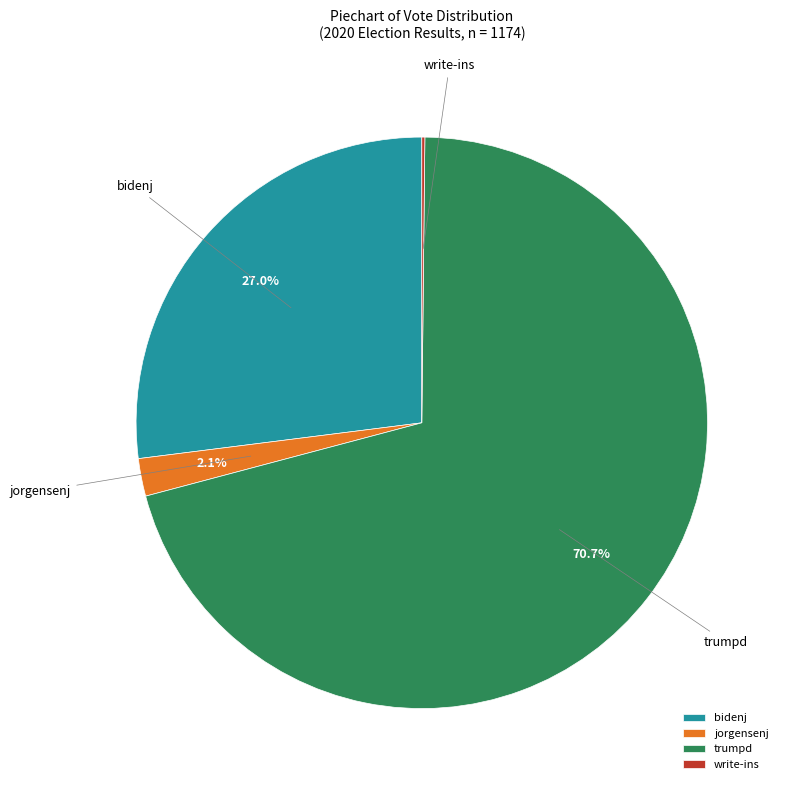

Which slice is the largest?

trumpd